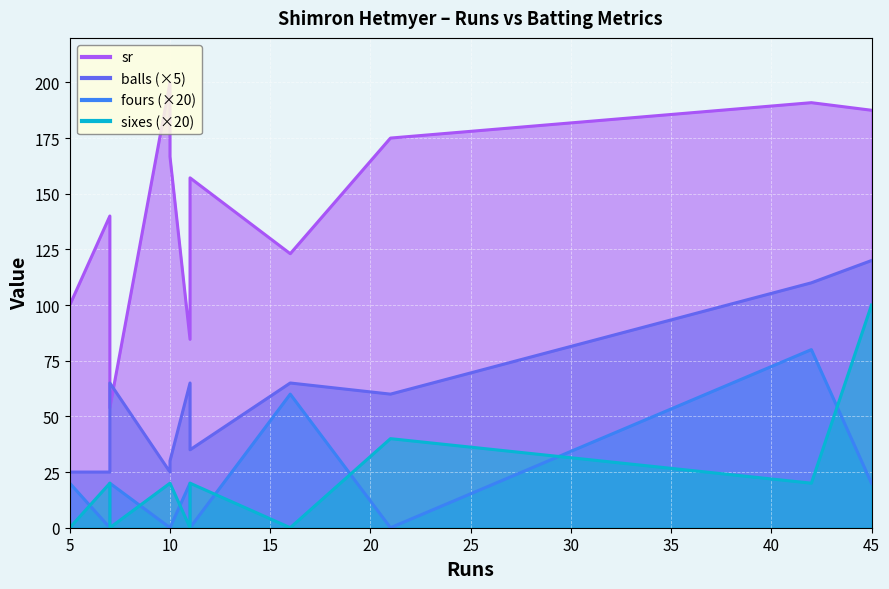

Which series ends up on top after the final intersection of sixes and fours?

sixes